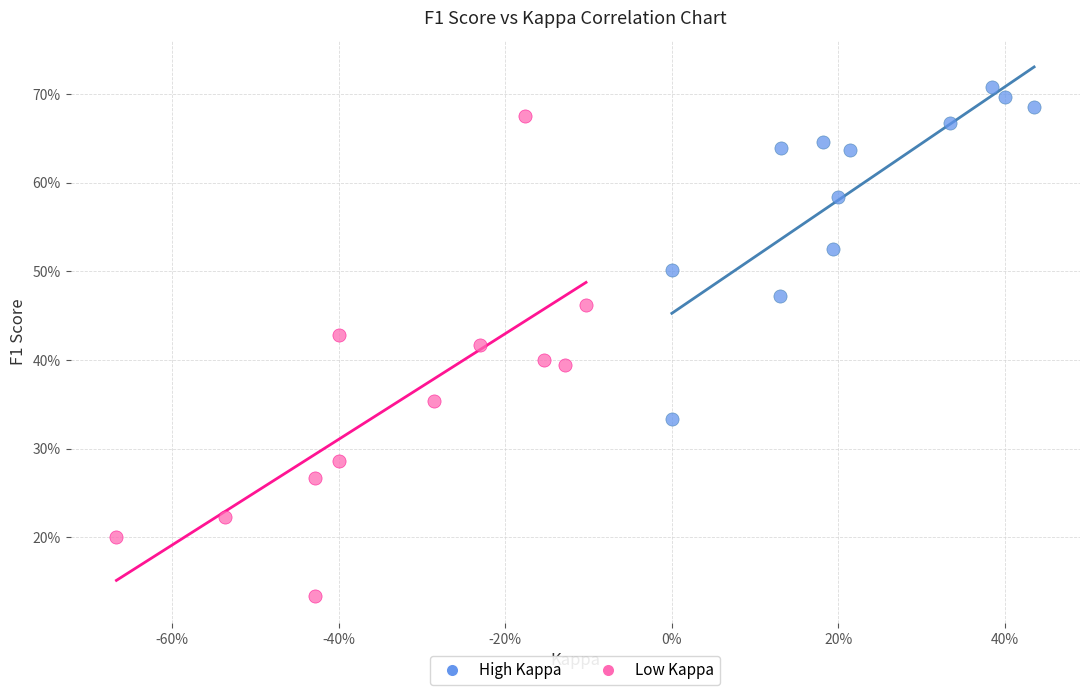

What are all the series names shown in the legend?

High Kappa, Low Kappa